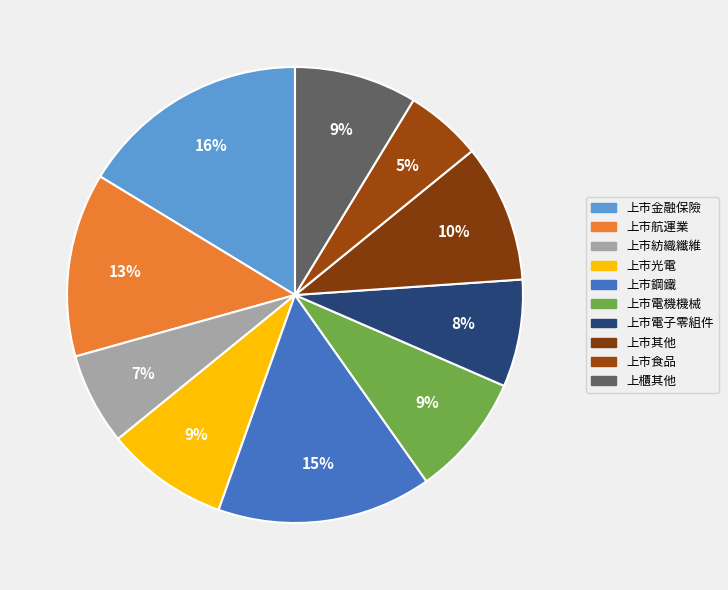

Does any single category account for the majority?

No